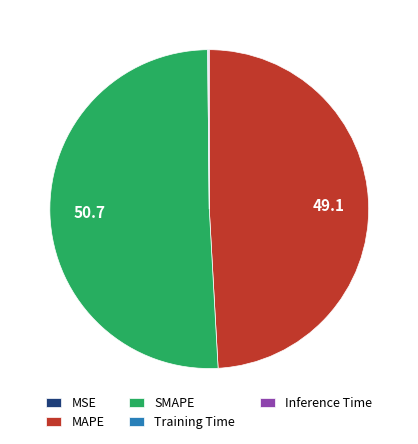

Is it true that MAPE is 42% of the pie?

False